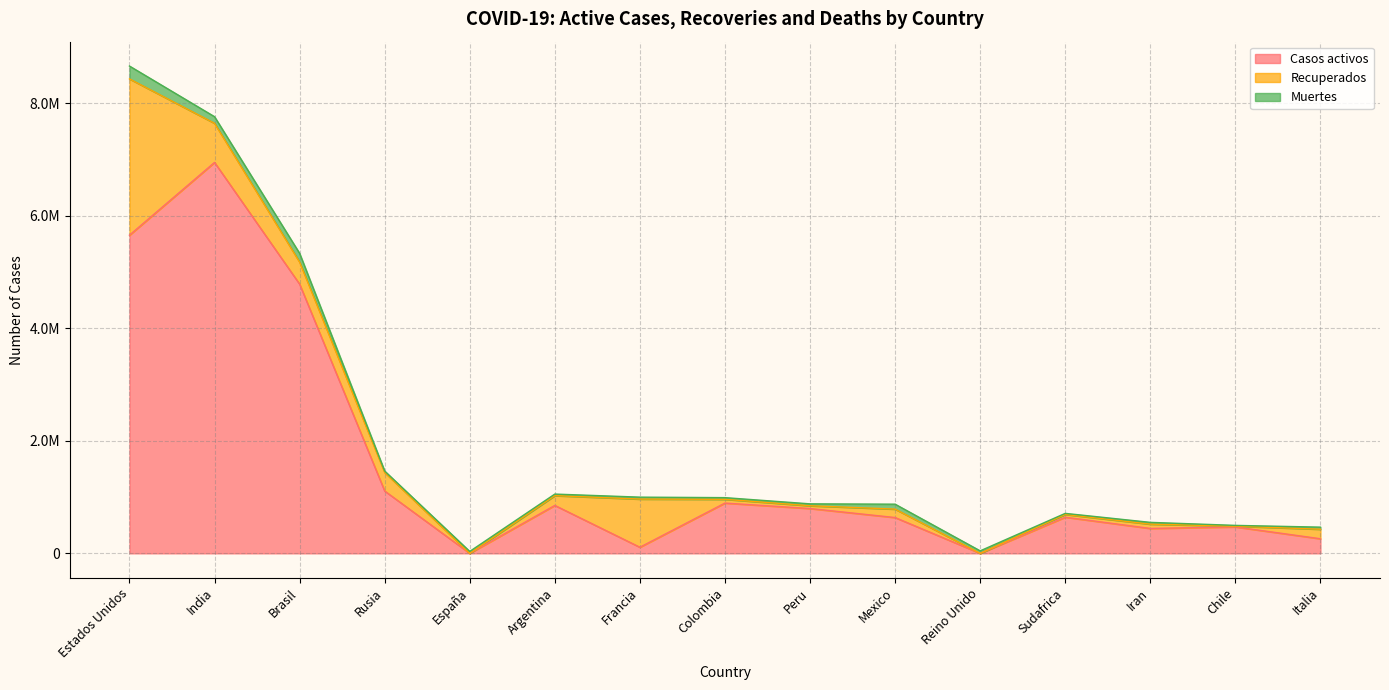

At how many categories does at least one series exceed 2586877?

3